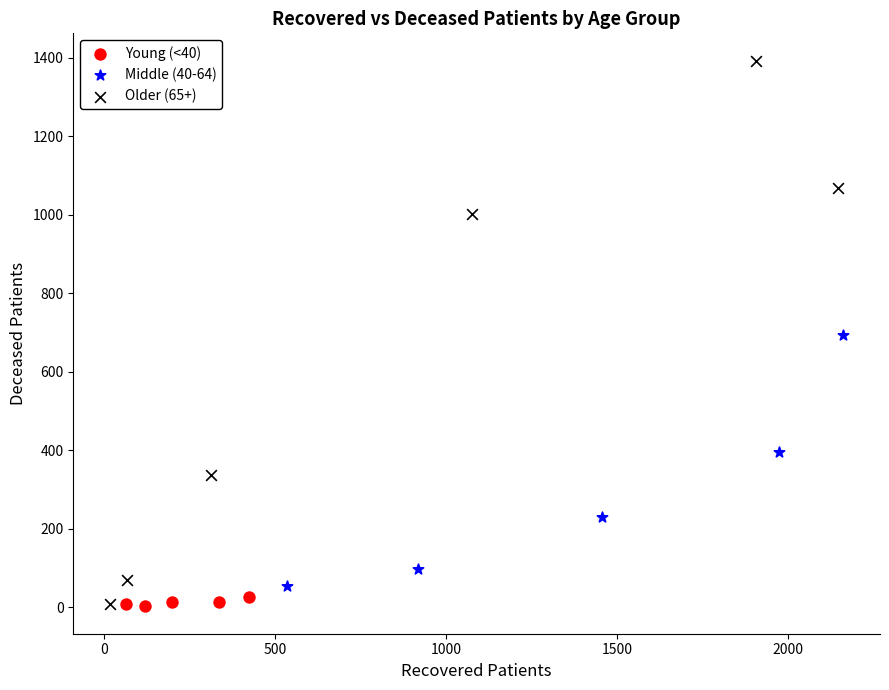

Which series has the largest Y range (max minus min)?

Older (65+)